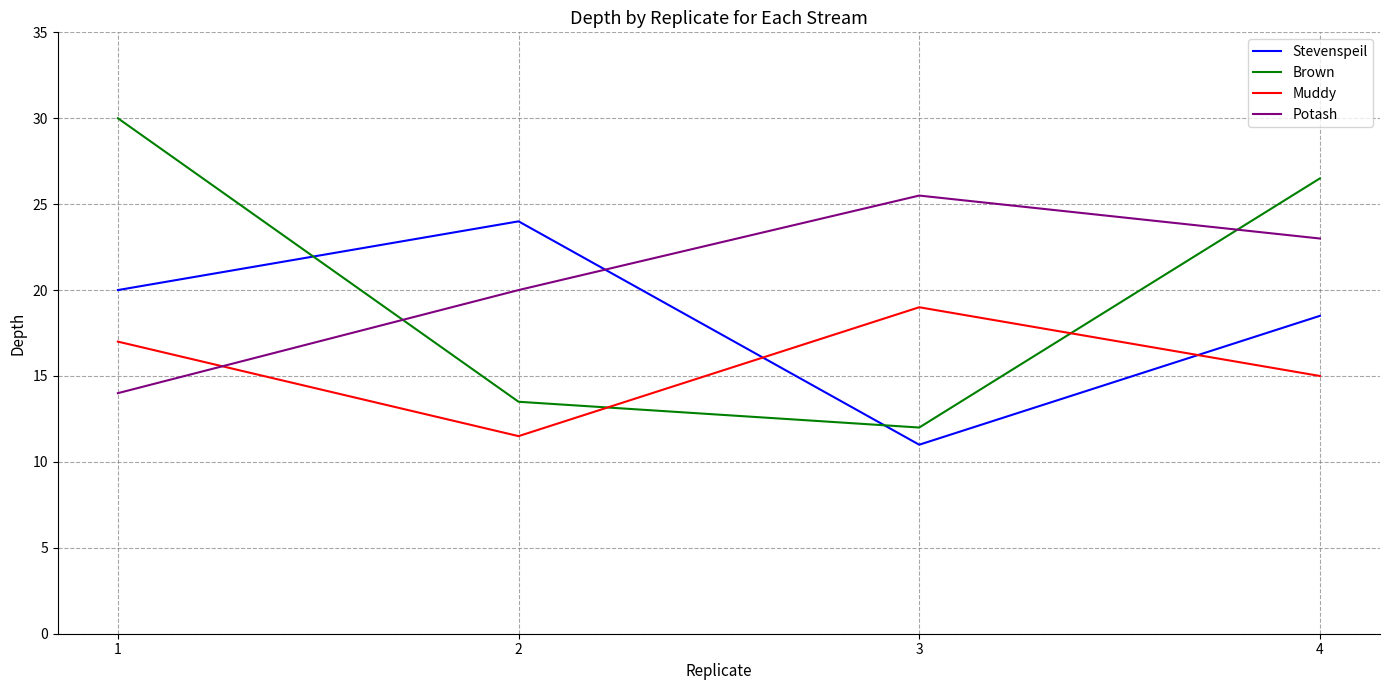

In Stevenspeil, how many points are higher than both neighbors (excluding endpoints)?

1